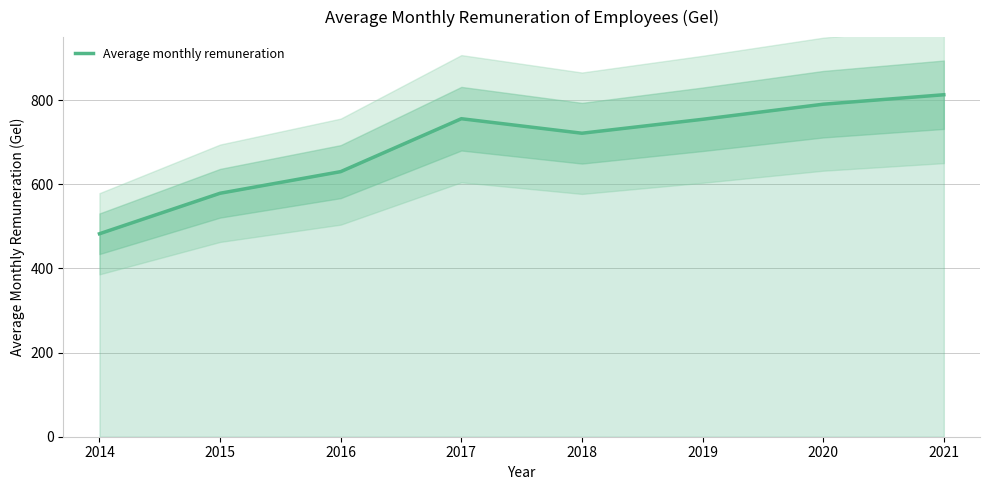

What is the value of the 2nd point from the left?

578.8